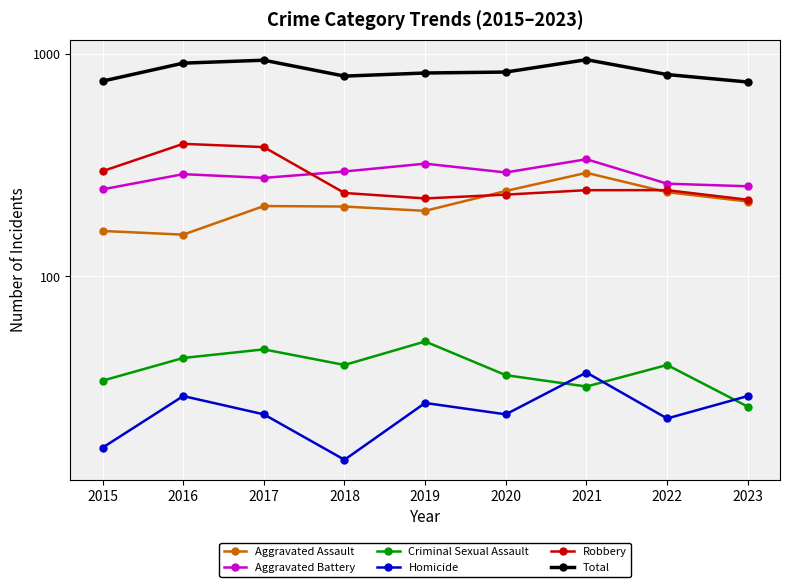

Reading left to right, extract all data points from this chart.

Aggravated Assault: 2015=160	2016=154	2017=207	2018=206	2019=197	2020=242	2021=292	2022=239	2023=217
Aggravated Battery: 2015=246	2016=288	2017=277	2018=296	2019=321	2020=293	2021=336	2022=261	2023=254
Criminal Sexual Assault: 2015=34	2016=43	2017=47	2018=40	2019=51	2020=36	2021=32	2022=40	2023=26
Homicide: 2015=17	2016=29	2017=24	2018=15	2019=27	2020=24	2021=37	2022=23	2023=29
Robbery: 2015=297	2016=394	2017=381	2018=237	2019=224	2020=233	2021=244	2022=244	2023=221
Total: 2015=754	2016=908	2017=936	2018=794	2019=820	2020=828	2021=941	2022=807	2023=747